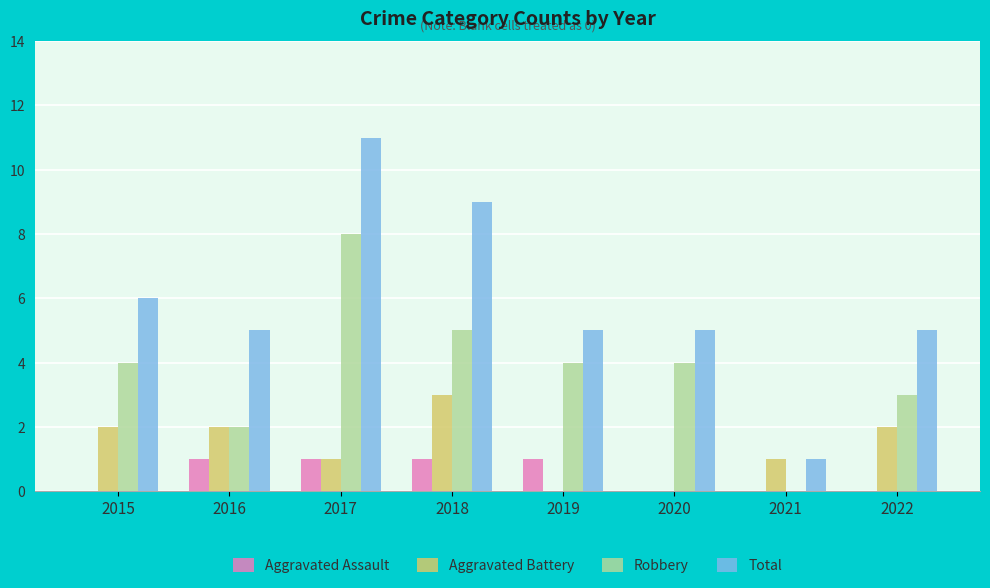

What is the difference between the Aggravated Assault values at 2020 and 2018?

1